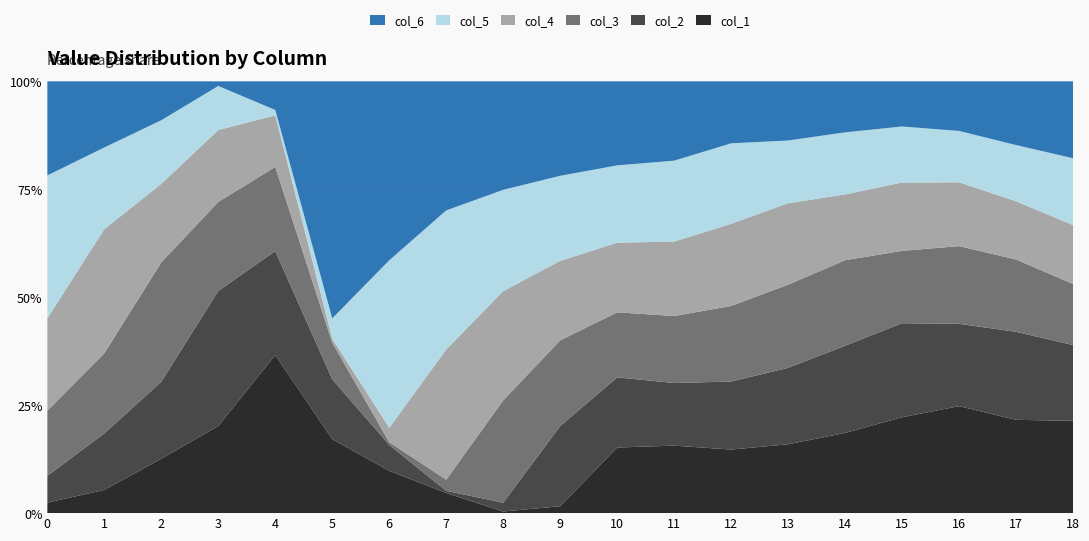

What is the maximum value for col_1?

36.6